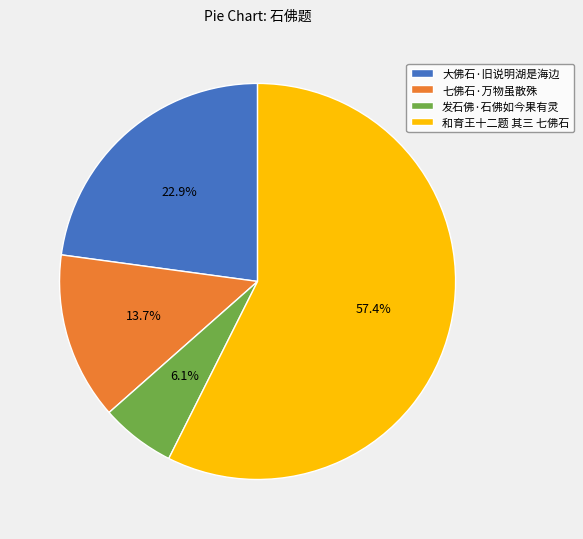

What percentage is the 发石佛·石佛如今果有灵 slice, to the nearest percent?

6%